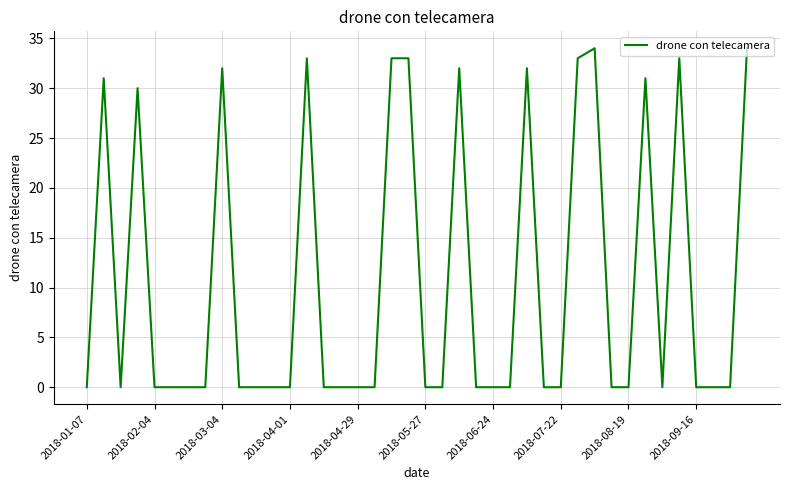

What is the difference between the maximum and minimum values?

34